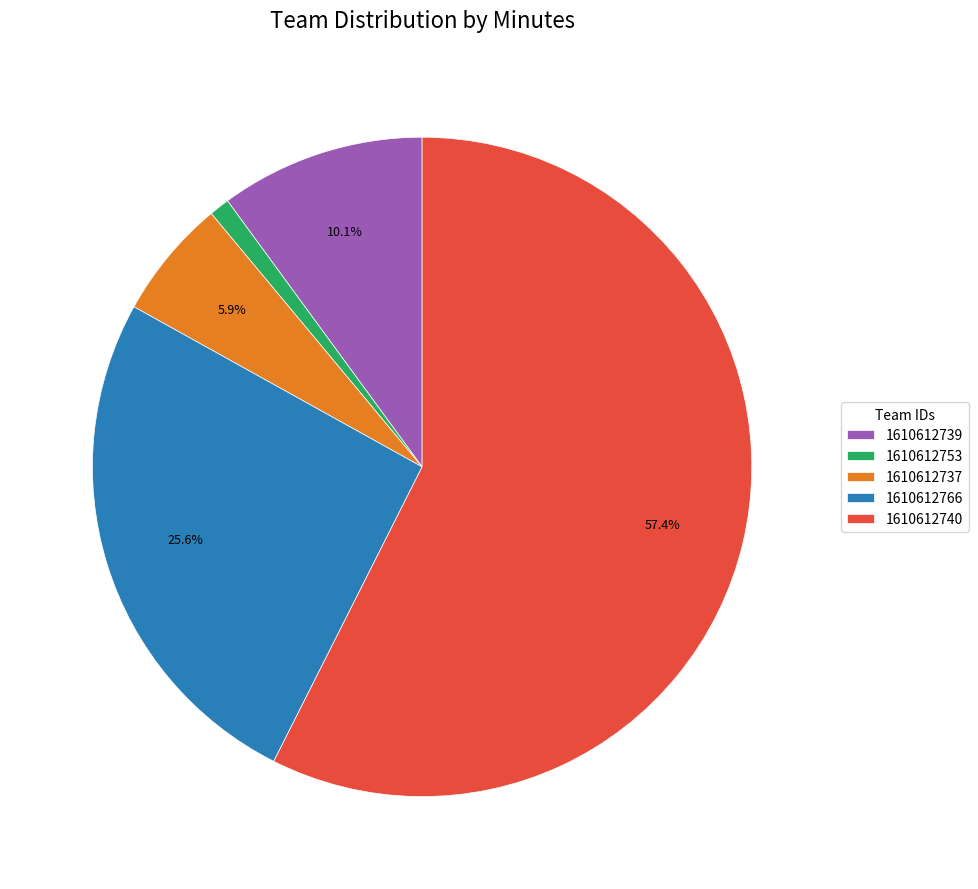

Does 1610612766 represent more than half of the total?

No